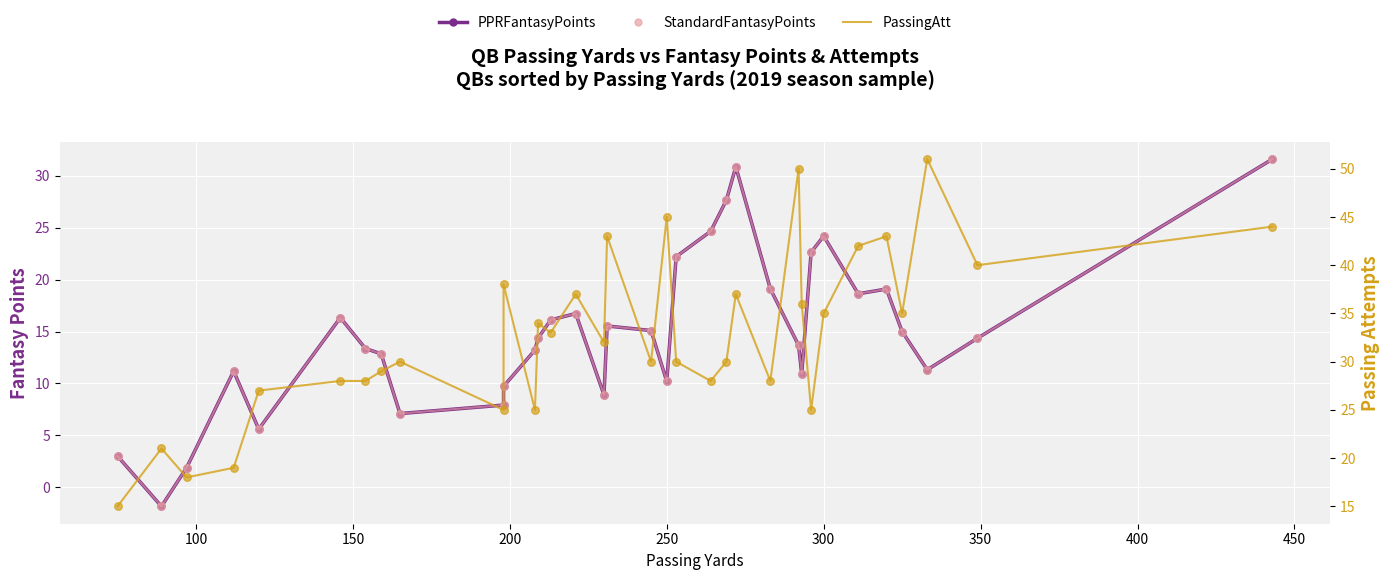

Which series reaches the minimum Y coordinate?

PPRFantasyPoints